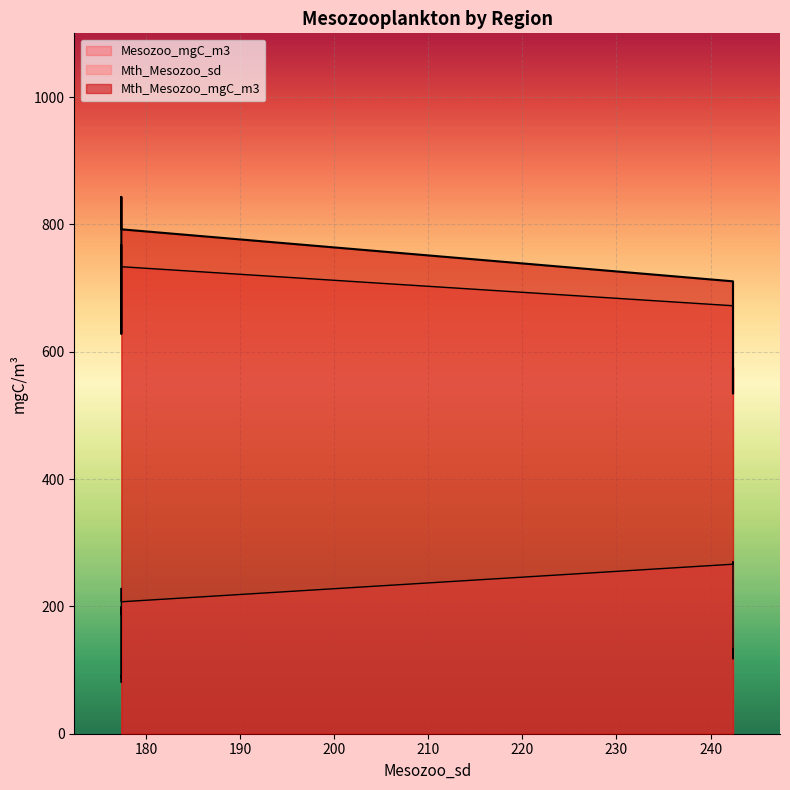

Rank the series at 177.3429740913857 from lowest to highest value.

Mth_Mesozoo_sd, Mesozoo_mgC_m3, Mth_Mesozoo_mgC_m3